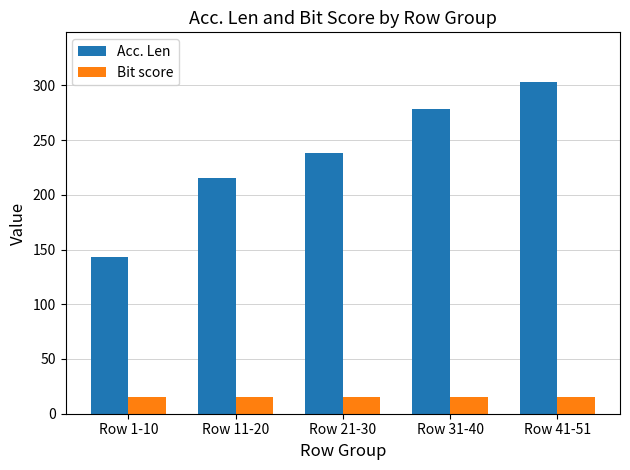

True or false: Acc. Len has a value of 99.0 at Row 1-10.

False